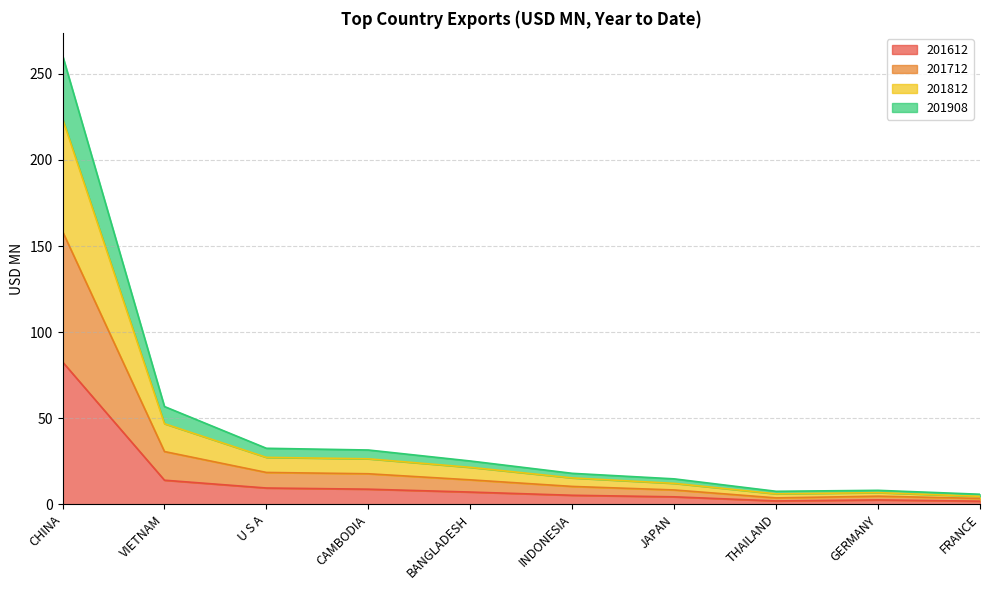

What is the total value across all series at CHINA?

260.8